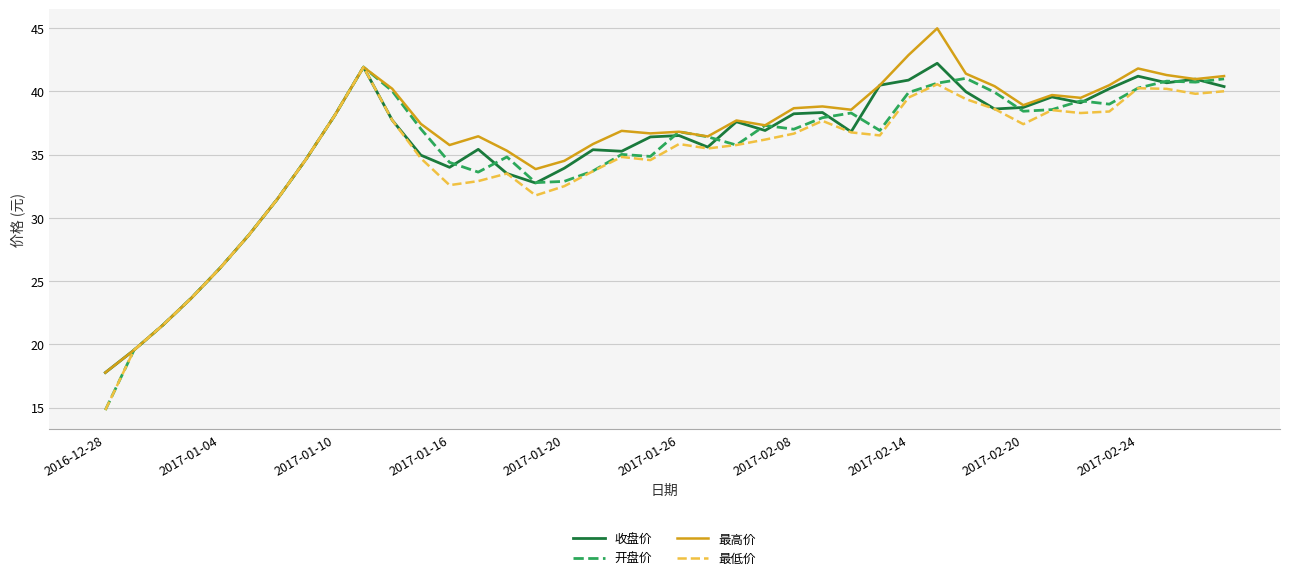

What is the lowest value of the 开盘价 series?

14.8